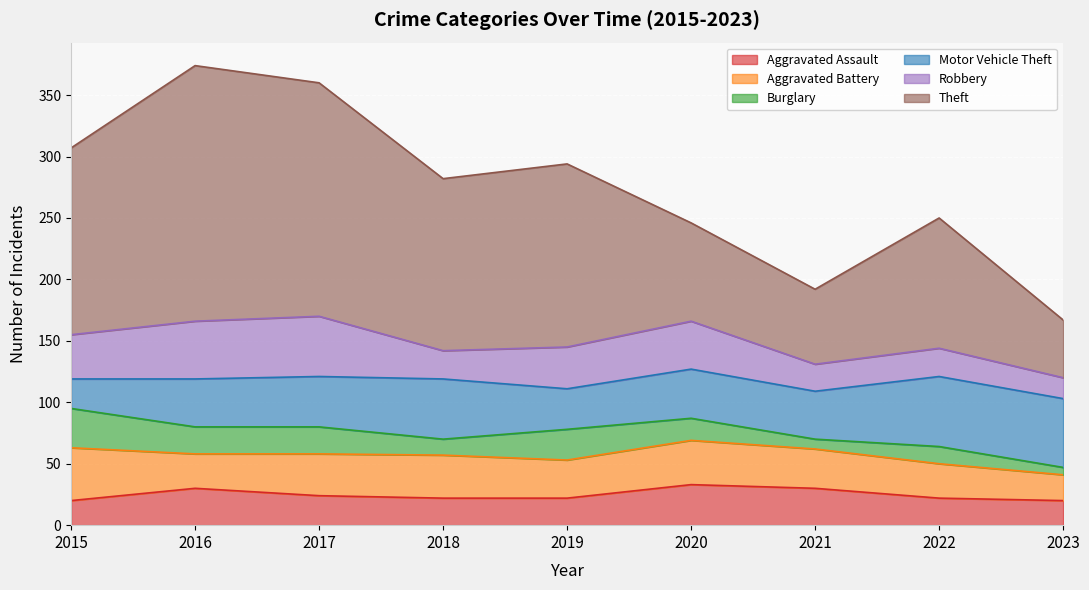

Reading left to right, list all the values displayed in this chart.

Aggravated Assault: 2015=20	2016=30	2017=24	2018=22	2019=22	2020=33	2021=30	2022=22	2023=20
Aggravated Battery: 2015=43	2016=28	2017=34	2018=35	2019=31	2020=36	2021=32	2022=28	2023=21
Burglary: 2015=32	2016=22	2017=22	2018=13	2019=25	2020=18	2021=8	2022=14	2023=6
Motor Vehicle Theft: 2015=24	2016=39	2017=41	2018=49	2019=33	2020=40	2021=39	2022=57	2023=56
Robbery: 2015=36	2016=47	2017=49	2018=23	2019=34	2020=39	2021=22	2022=23	2023=17
Theft: 2015=152	2016=208	2017=190	2018=140	2019=149	2020=80	2021=61	2022=106	2023=47